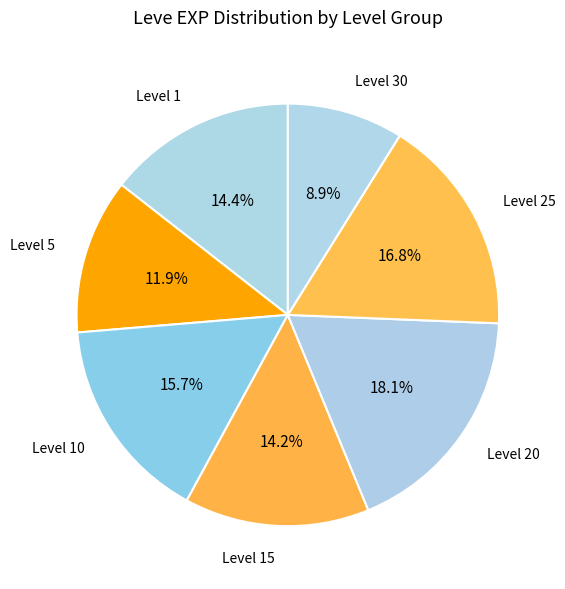

Approximately how many times larger is the value at Level 5 compared to Level 15?

0.8